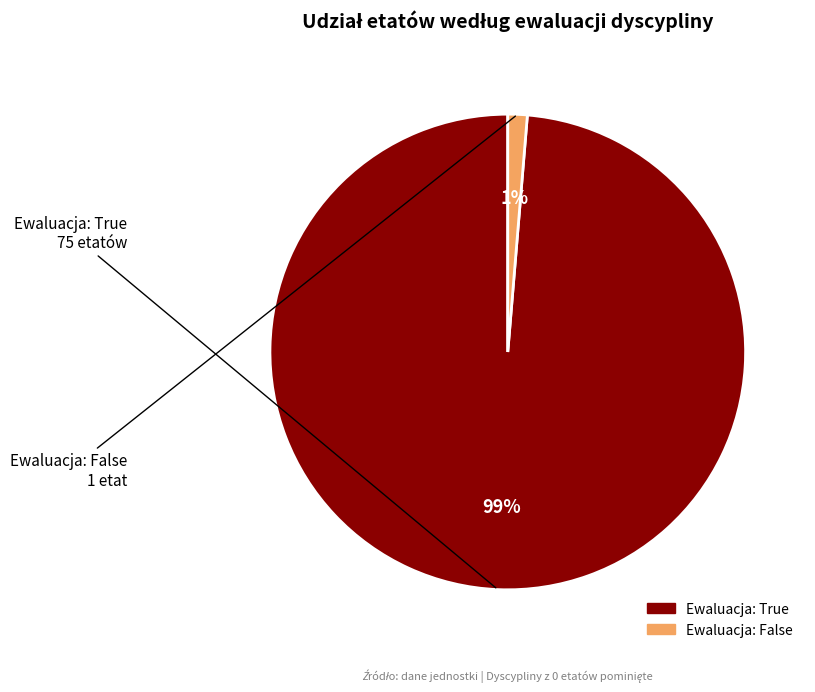

To the nearest percent, what is the average slice percentage?

50%